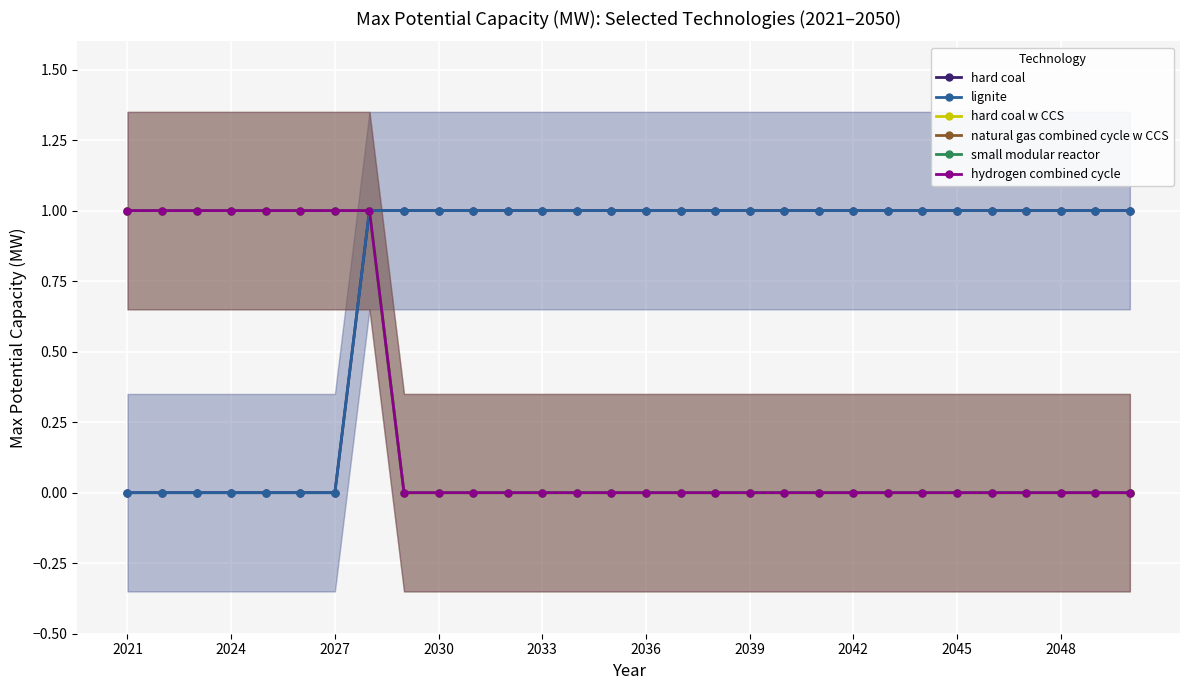

Is it true that hard coal equals 0 at 2048?

False